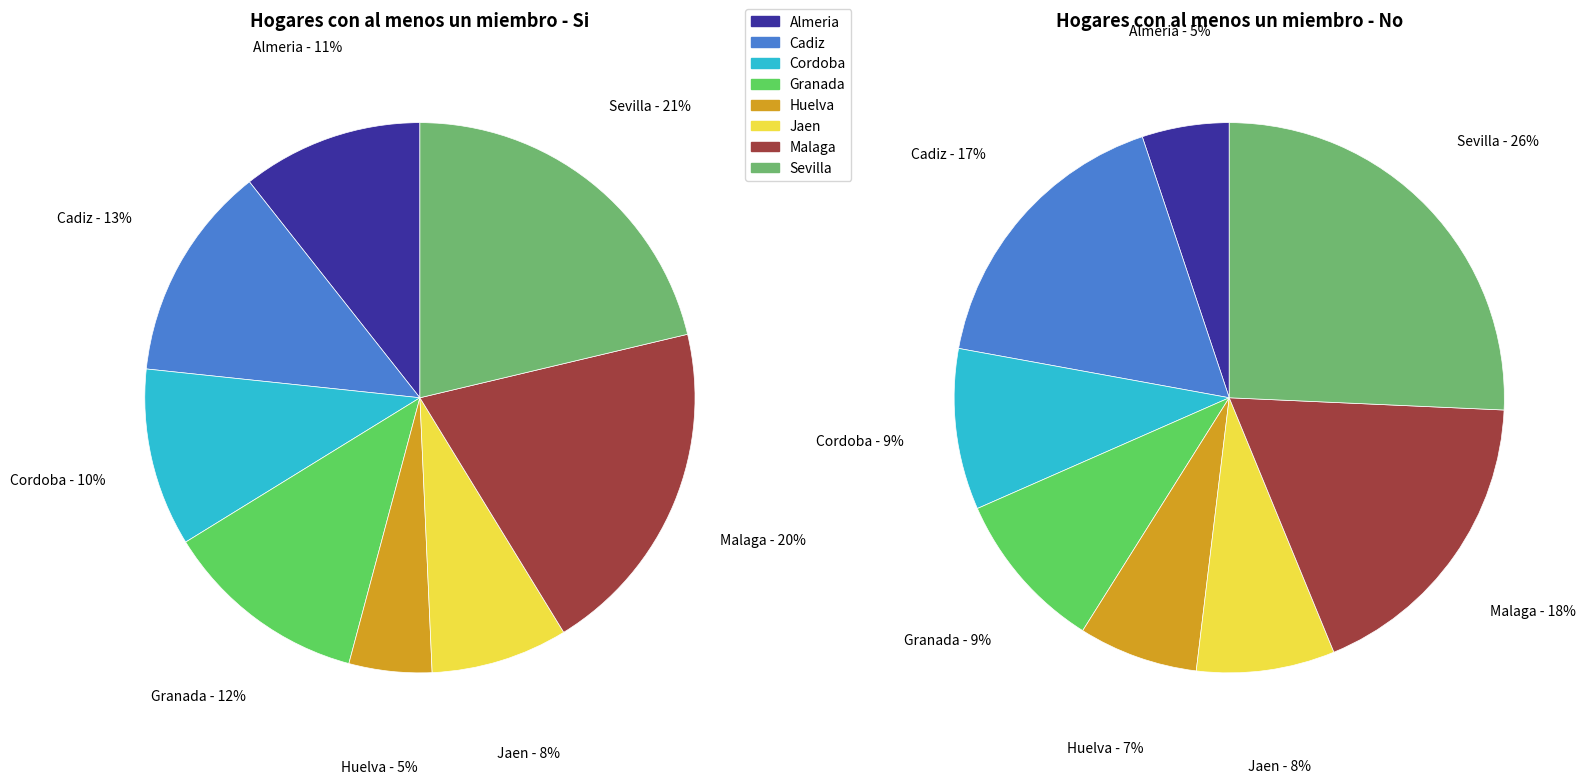

True or false: Cadiz accounts for 13% of the total.

True